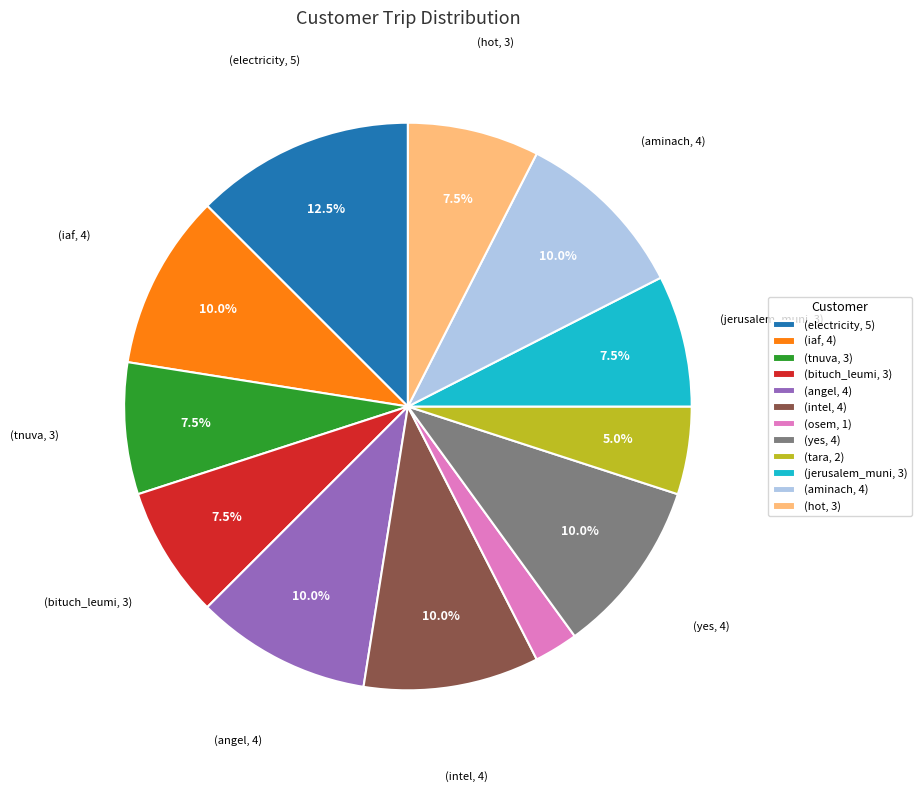

What is the smallest slice in the pie chart?

(osem, 1)